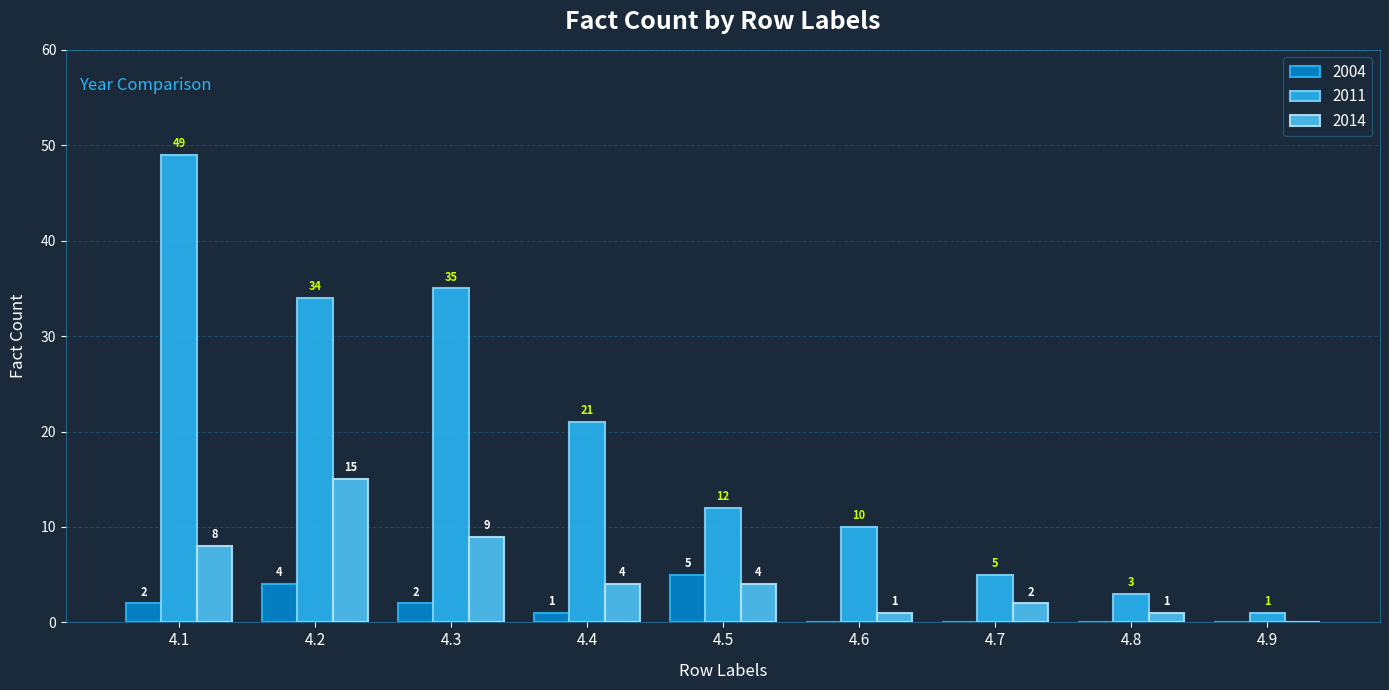

What is the highest value of the 2004 series?

5